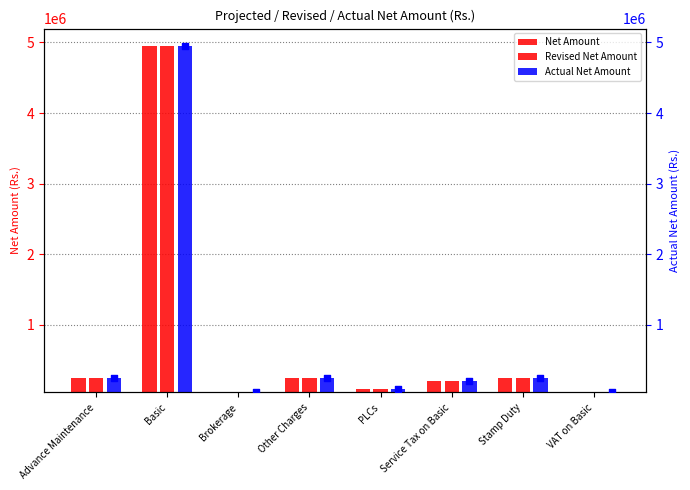

What are all the series names shown in the legend?

Net Amount, Revised Net Amount, Actual Net Amount